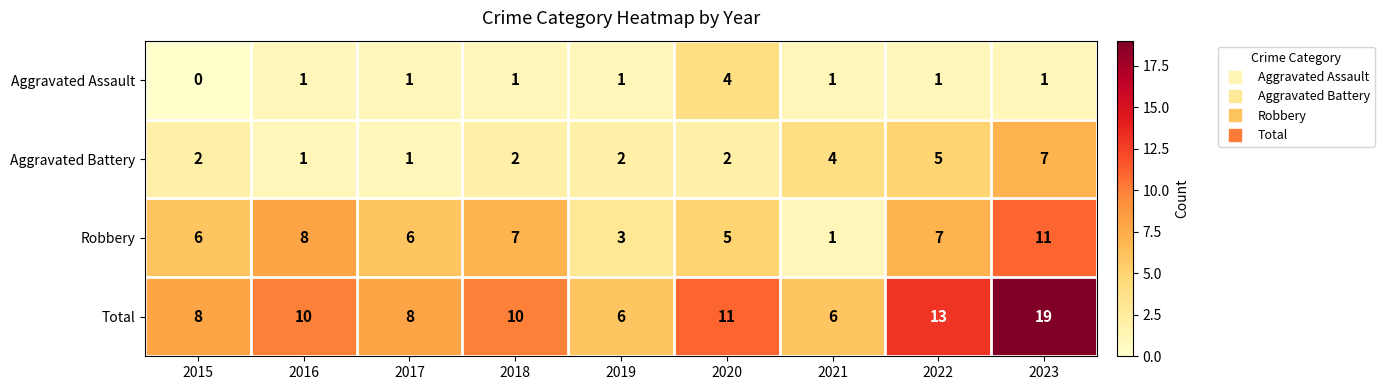

Which series has the largest range (max minus min)?

Total